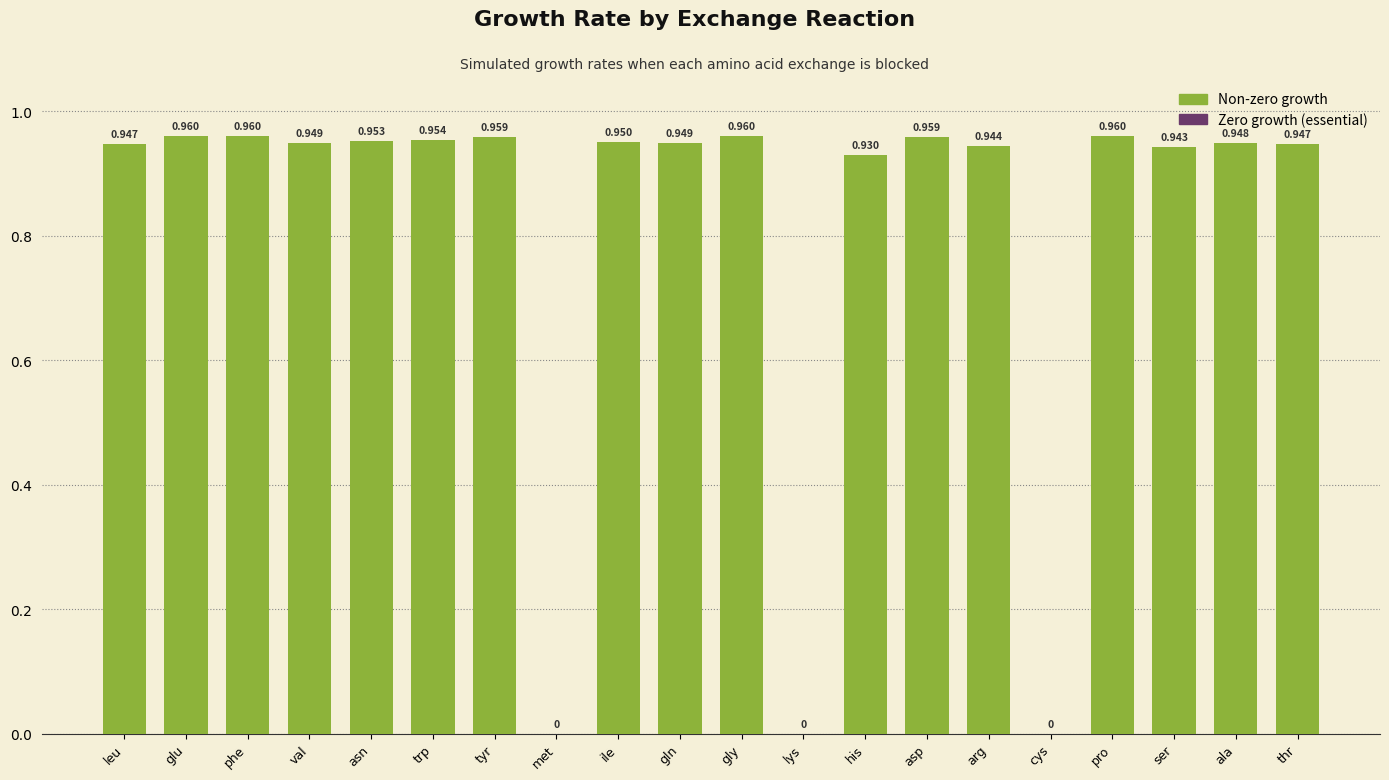

At which category does the chart reach its minimum across all series?

met